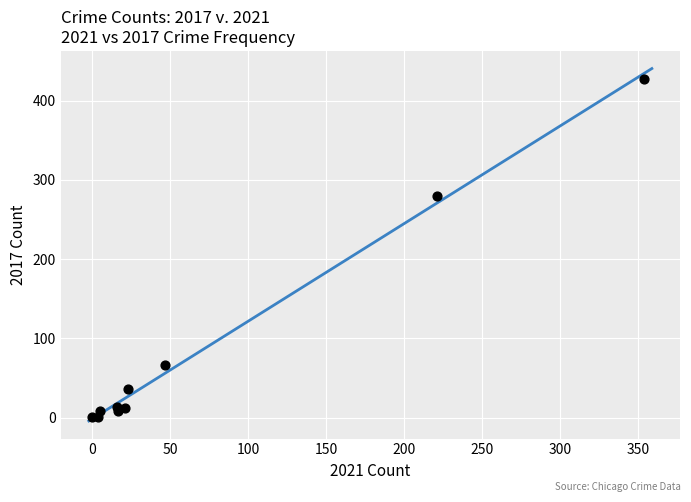

What Y value in the scatter plot is closest to 214?

280